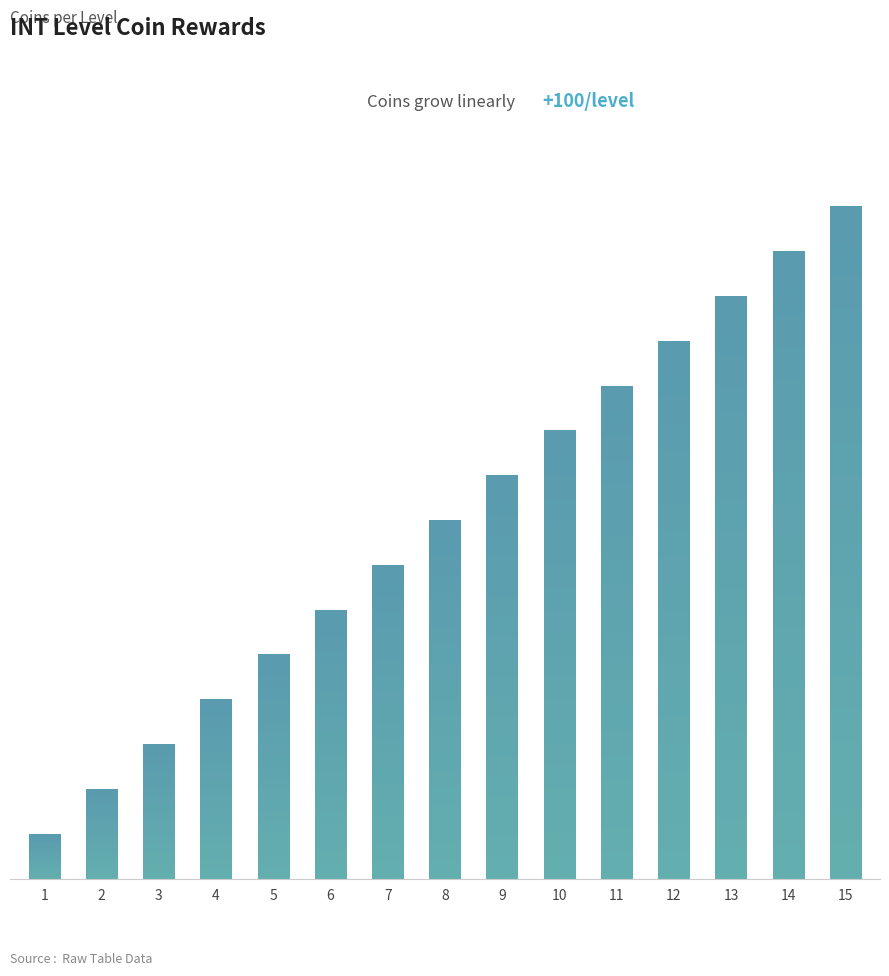

The value at 2 is 326. True or false?

False